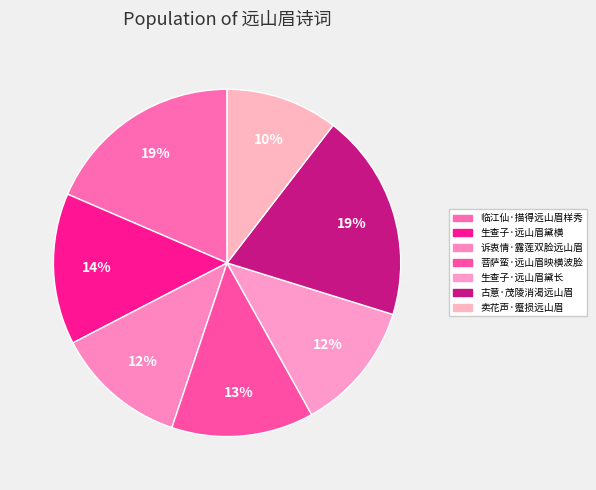

How many segments does this pie chart have?

7